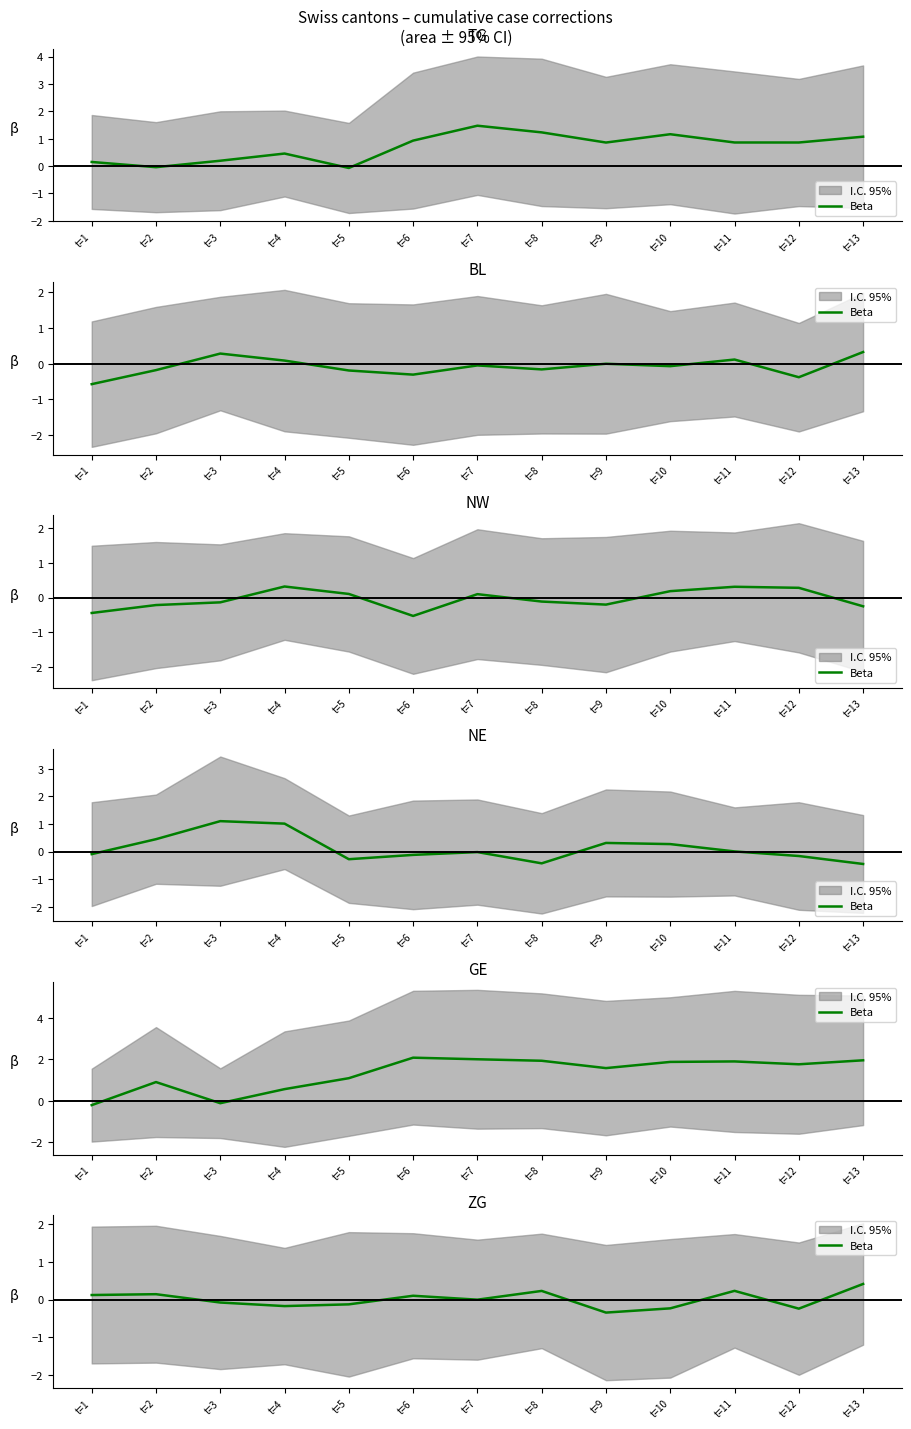

Where is the data nearest to the value 0?

t=7